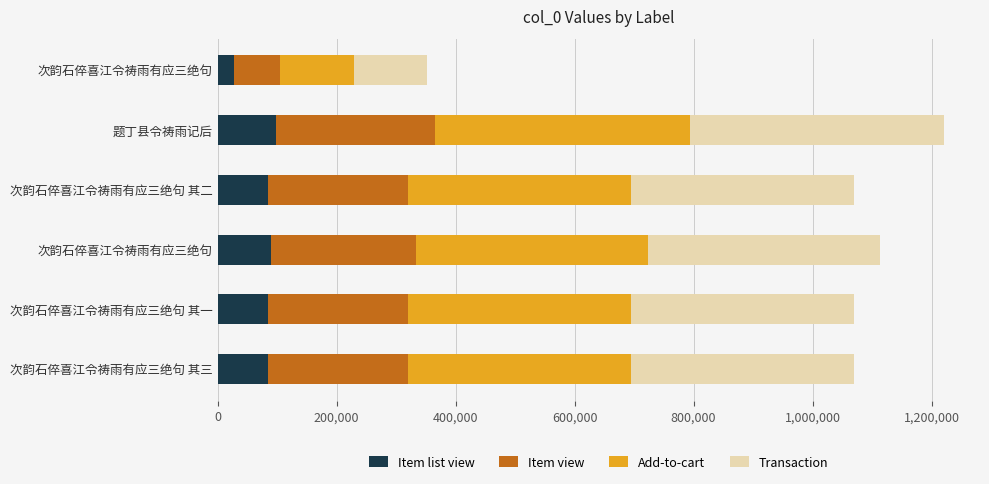

How many distinct data groups are displayed?

4